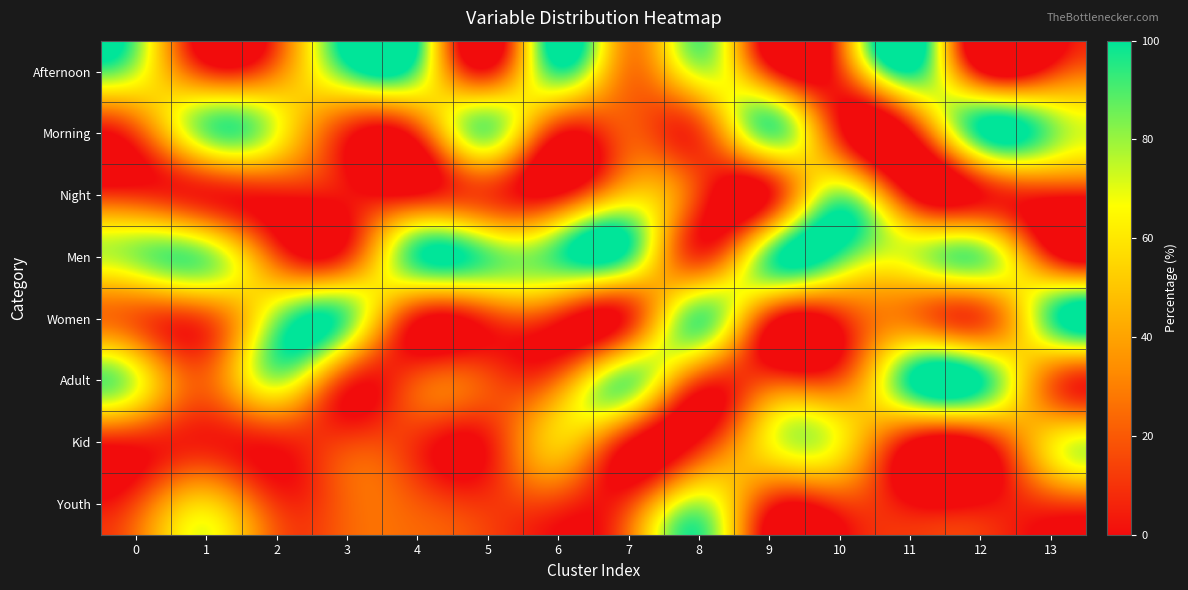

Which label corresponds to the smallest value in the chart?

12